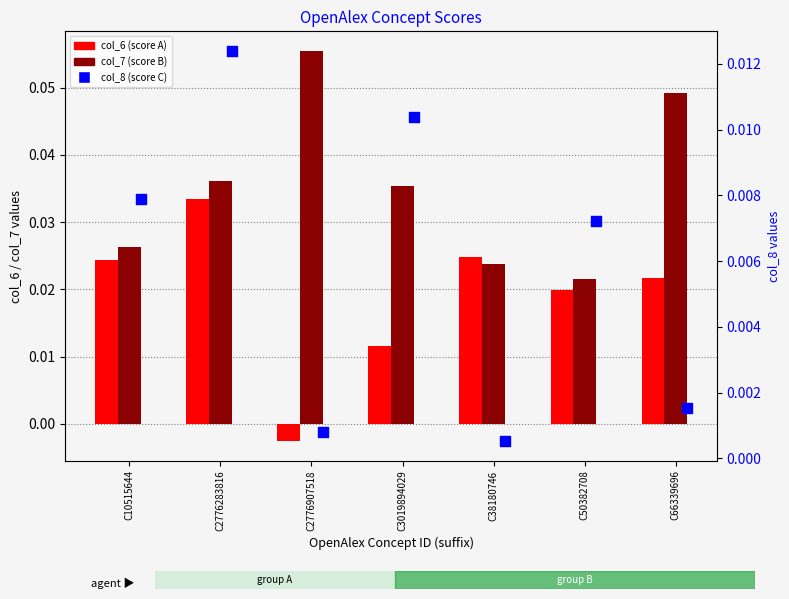

Is the value of col_7 at C3019894029 greater than the value of col_8 at C10515644?

Yes